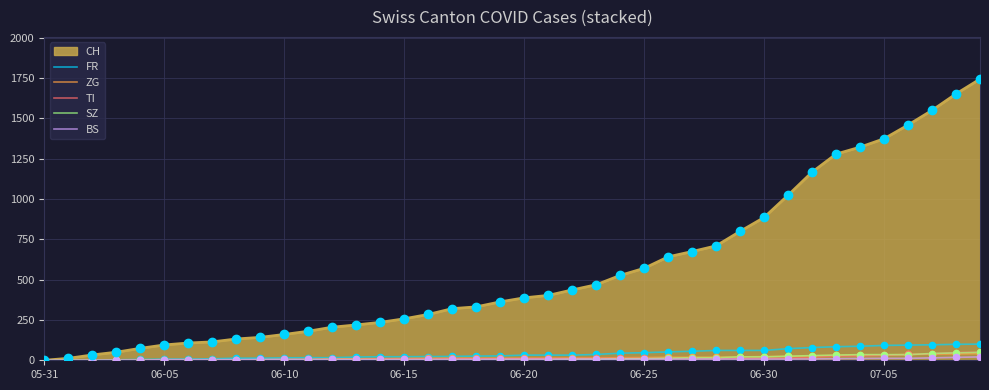

Which series has the largest total across all categories?

CH